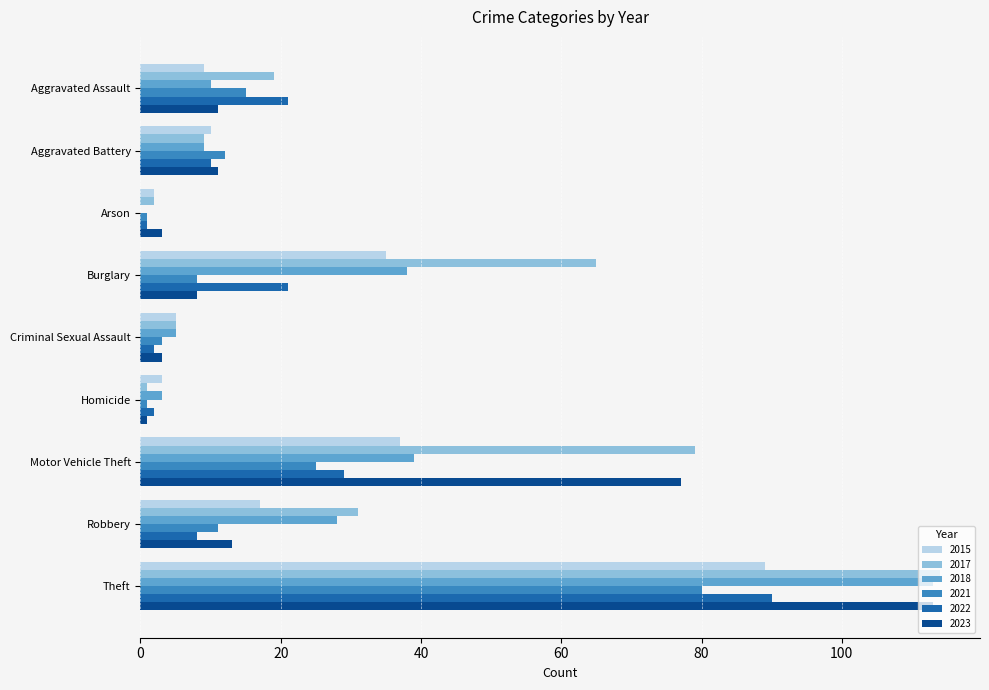

At which label does 2017 reach its peak?

Theft